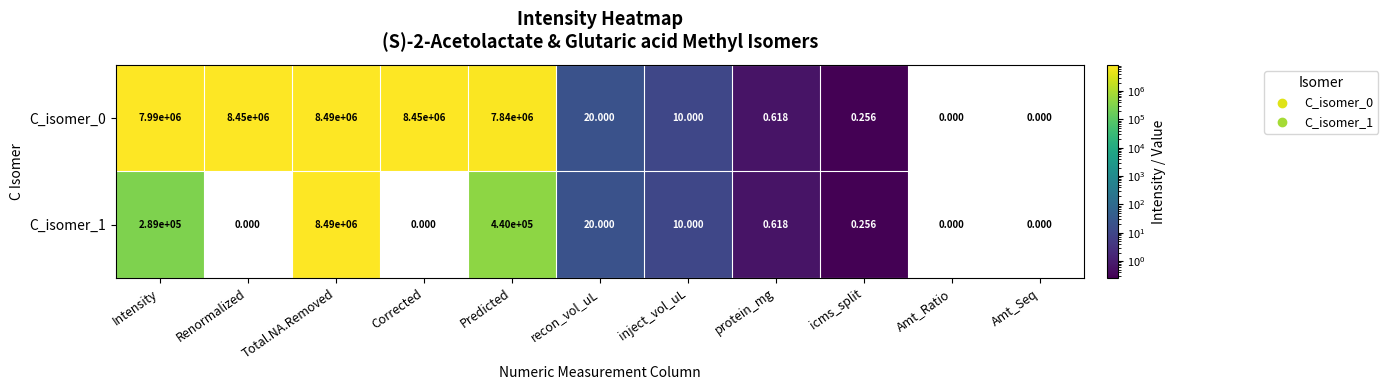

At which category is the sum across all series the highest?

Total.NA.Removed